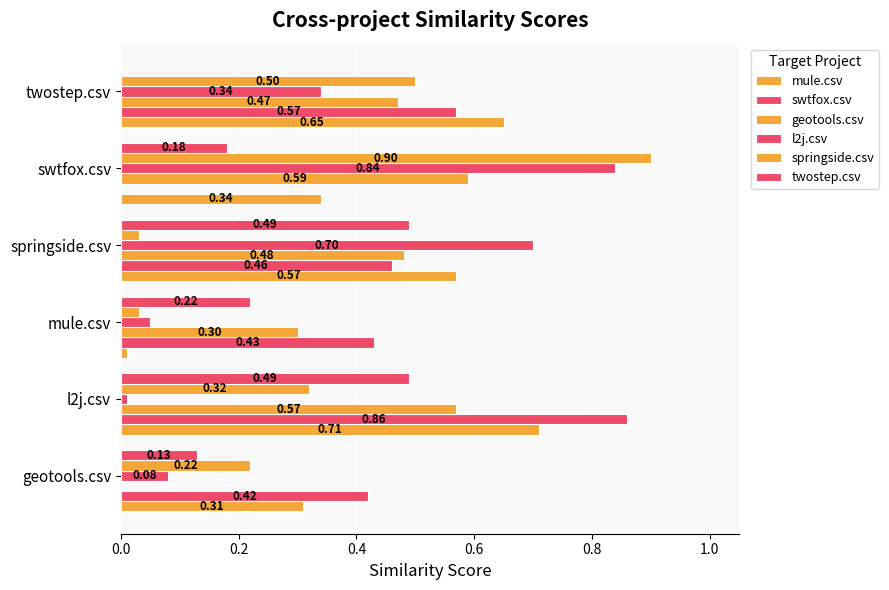

What position from the left is twostep.csv?

6